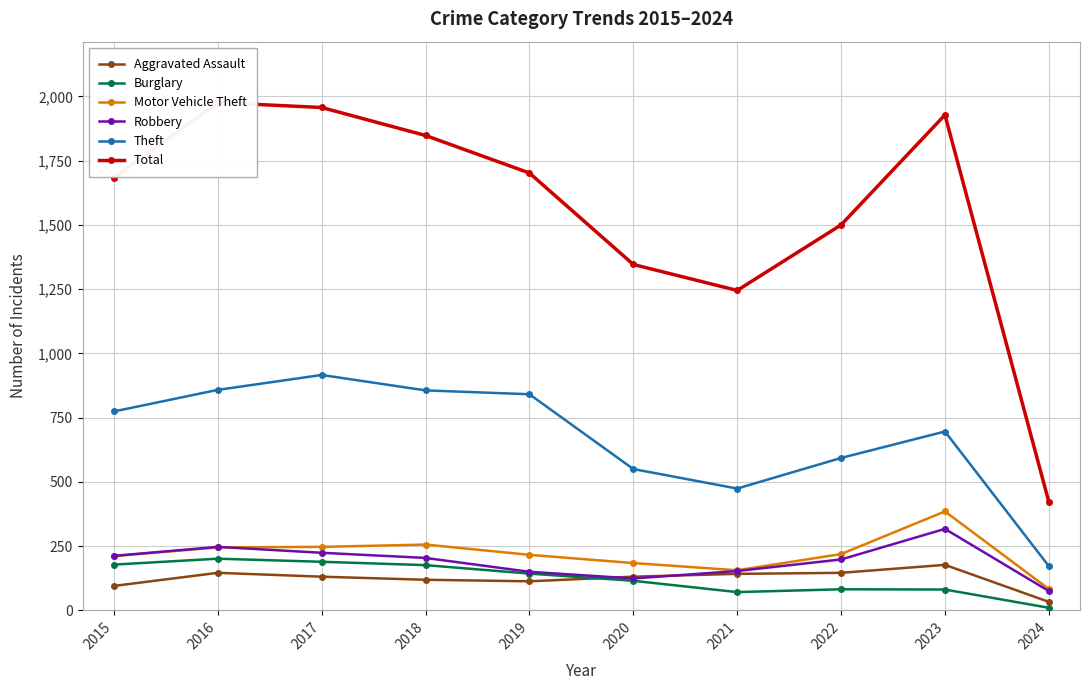

What is the lowest value of the Theft series?

172